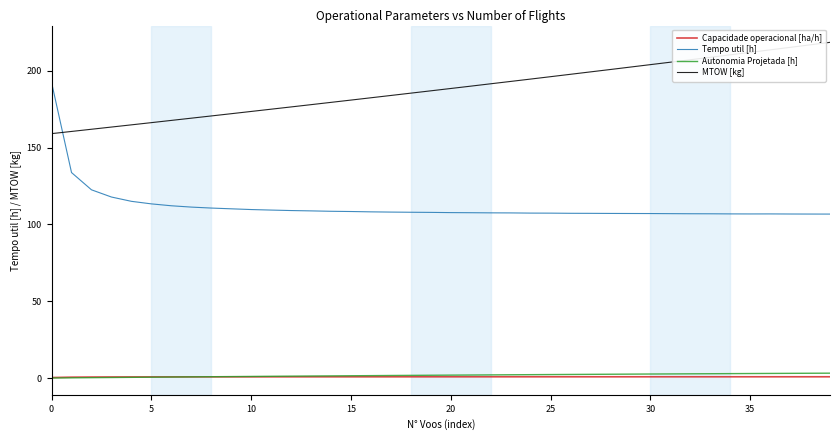

Which series has the widest spread of values?

Tempo util [h]